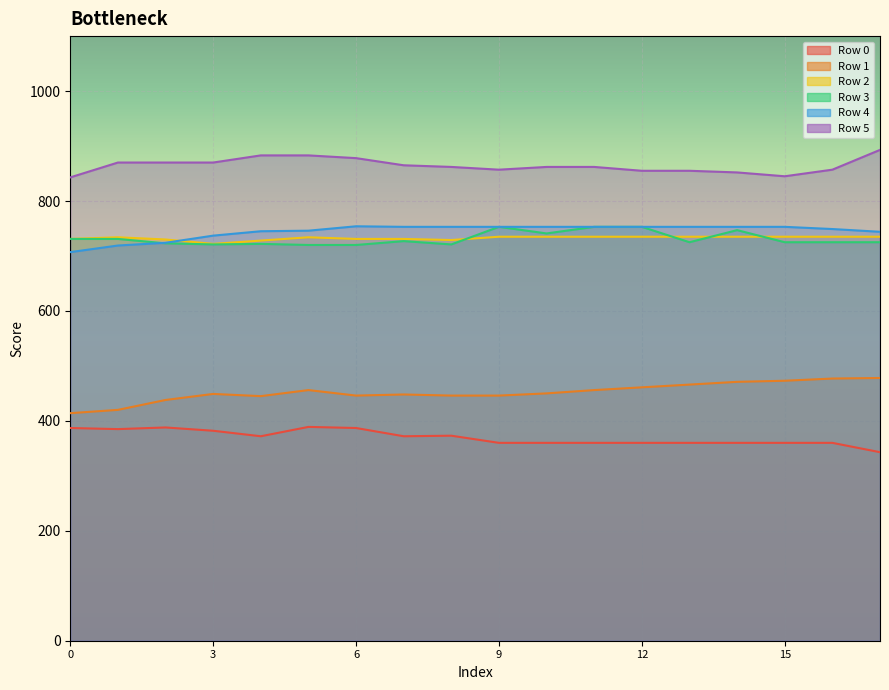

What is the difference between the maximum and minimum values in the Row 3 series?

33